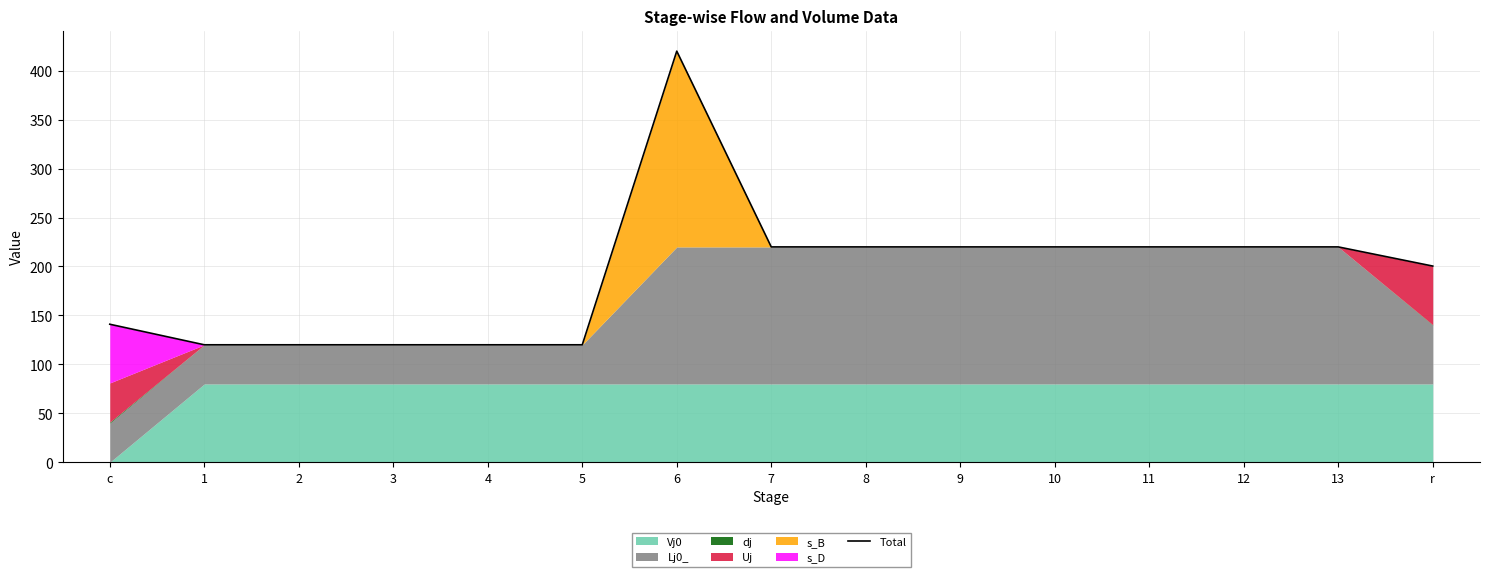

What is the ratio of the value at 2 to the value at 3?

1.0